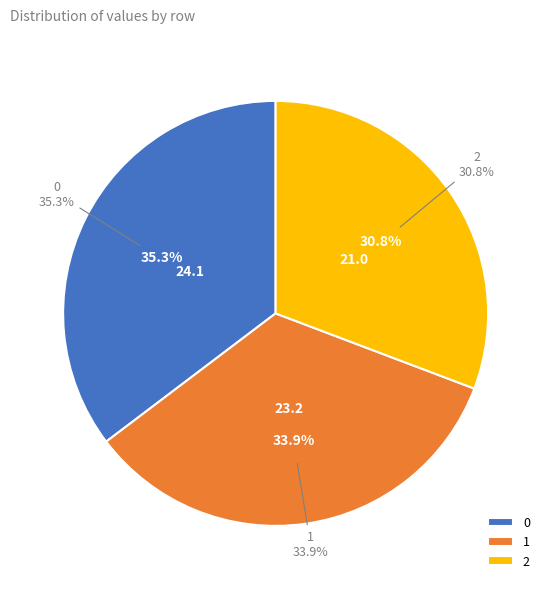

What is the change in value from 0 to 2?

-3.1